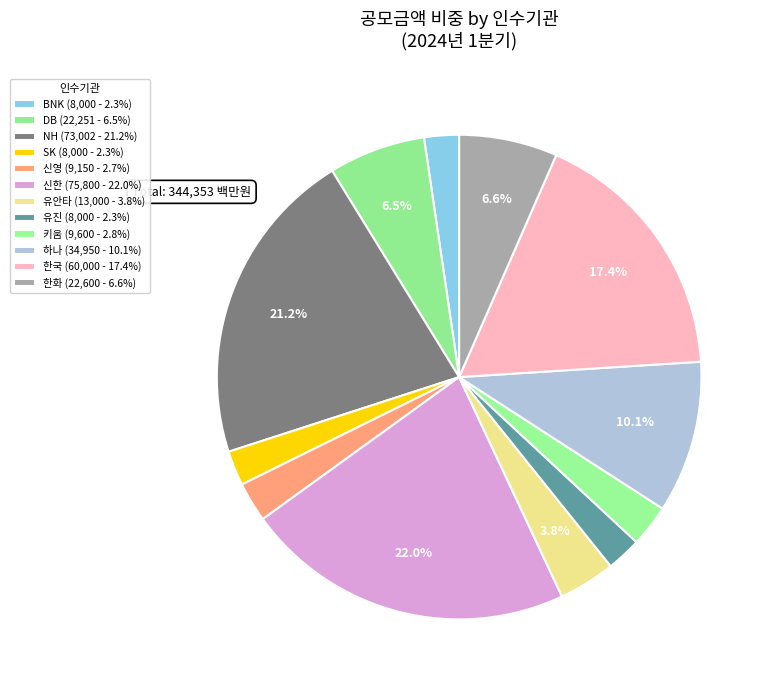

How many slices are in this pie chart?

12